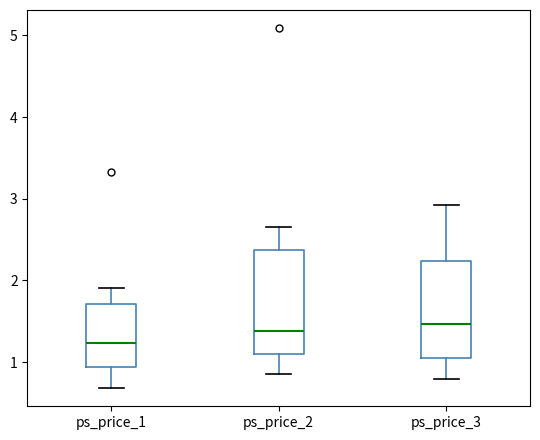

Where is the upper edge of the box for ps_price_1 on the y-axis? The values are not printed on the chart, so give them approximately, as read against the axis.

1.7